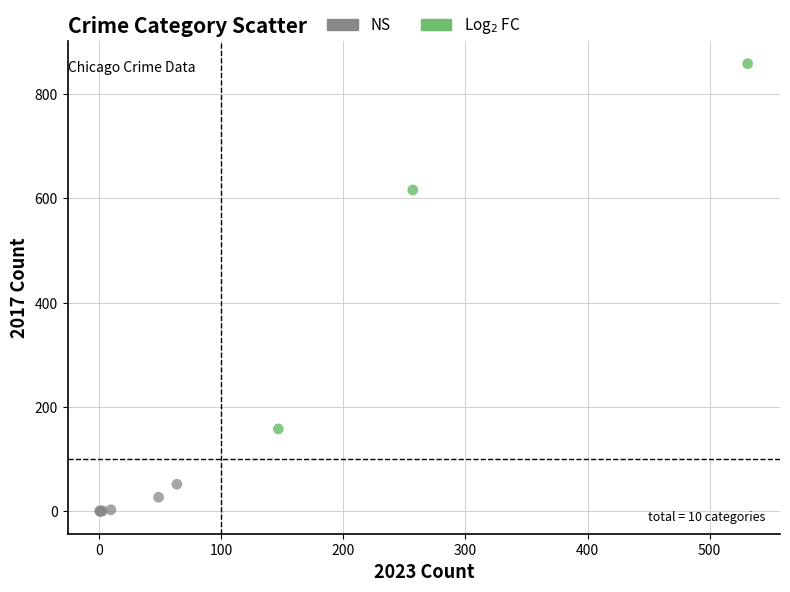

Which series reaches the minimum Y coordinate?

NS